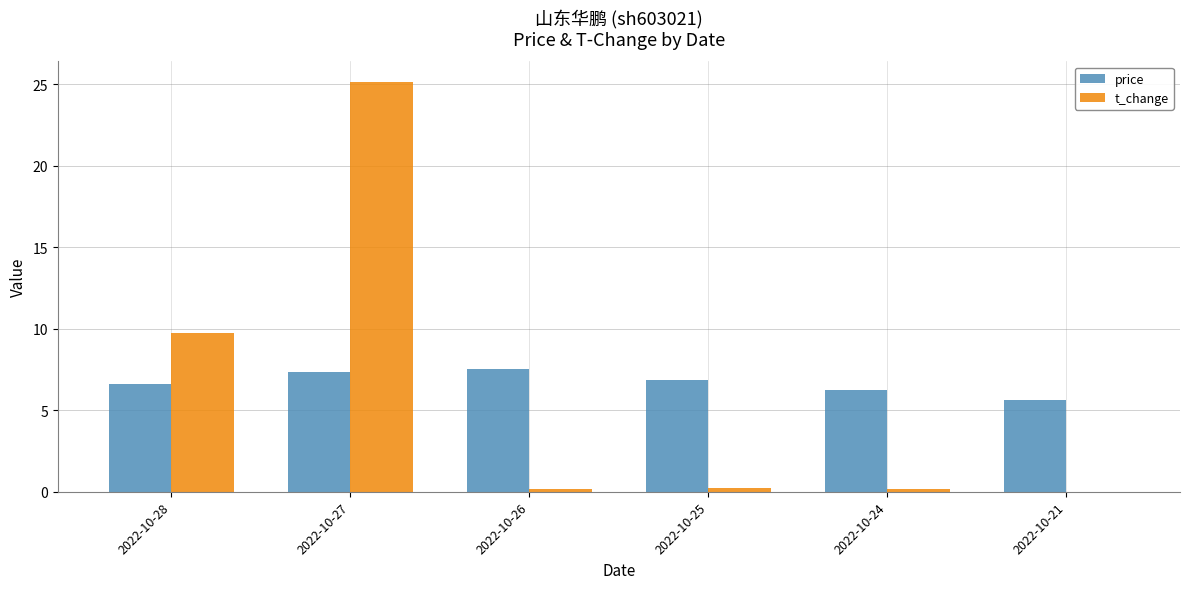

Which series changed the most between 2022-10-27 and 2022-10-21?

t_change